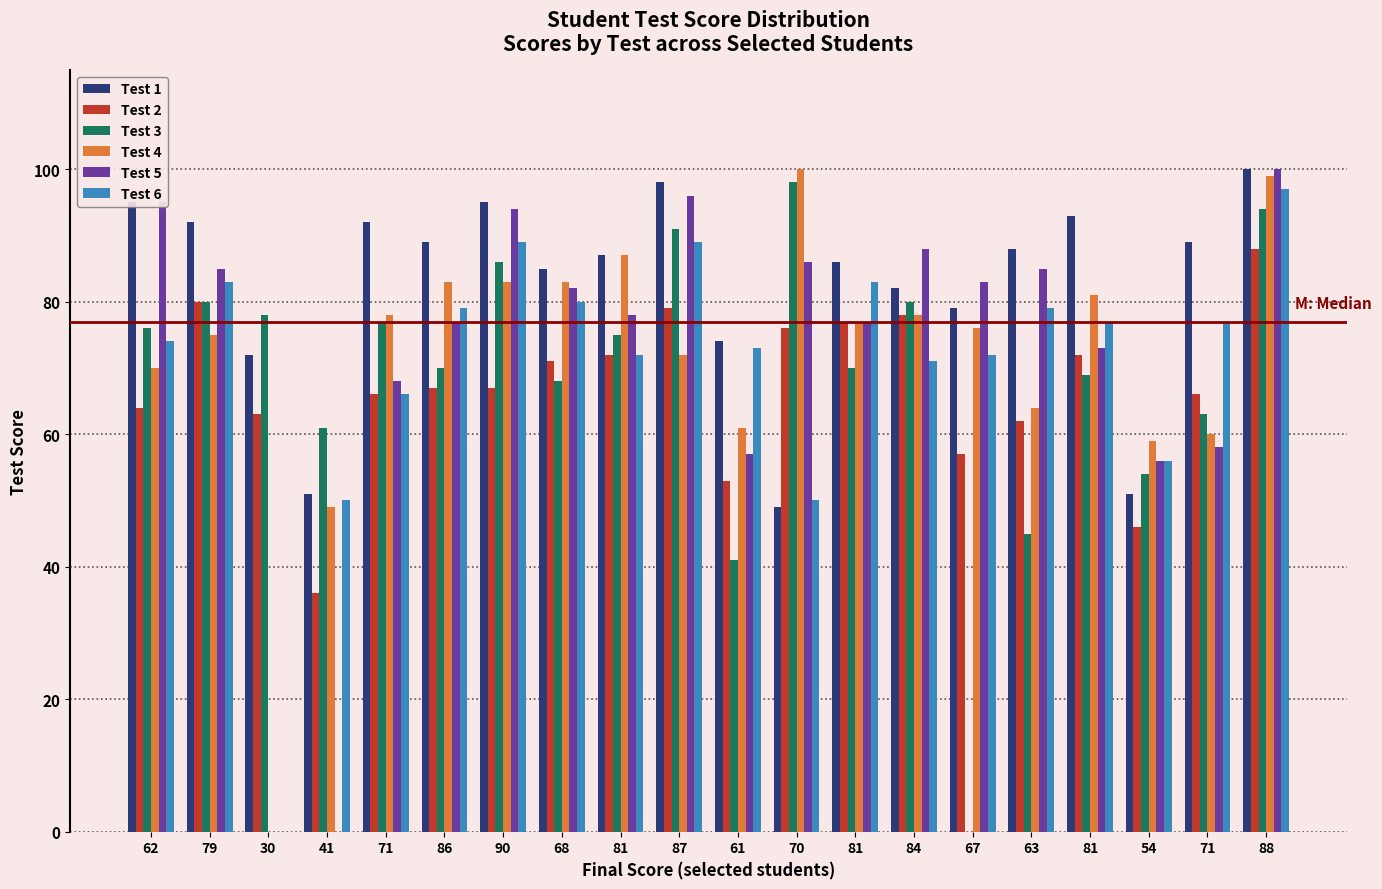

How many categories are shown in the chart?

20